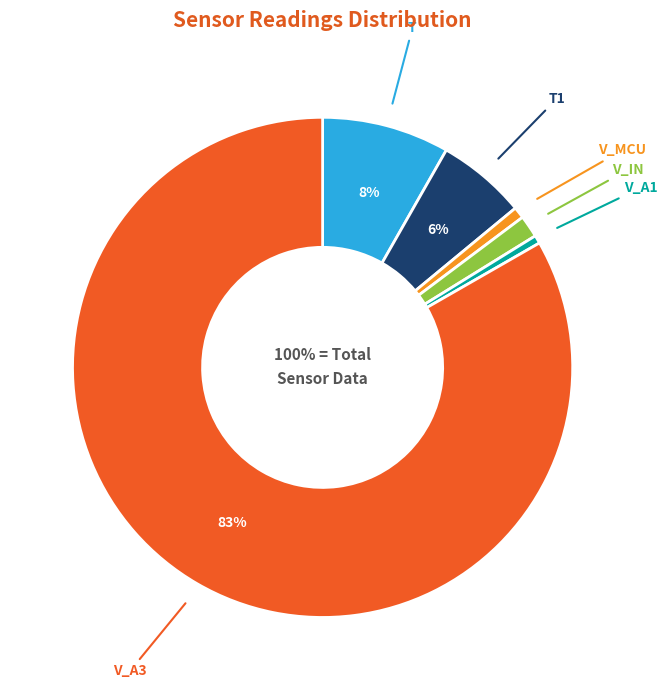

Rank the categories by value from highest to lowest.

V_A3, T, T1, V_IN, V_MCU, V_A1